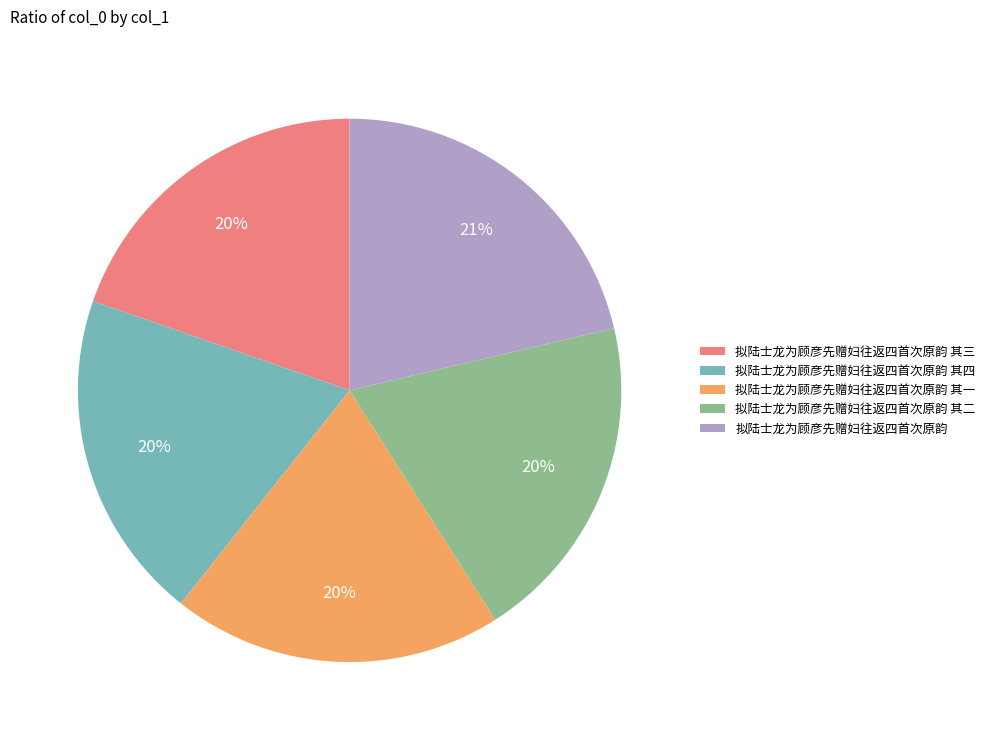

Which category has the biggest portion of the pie?

拟陆士龙为顾彦先赠妇往返四首次原韵